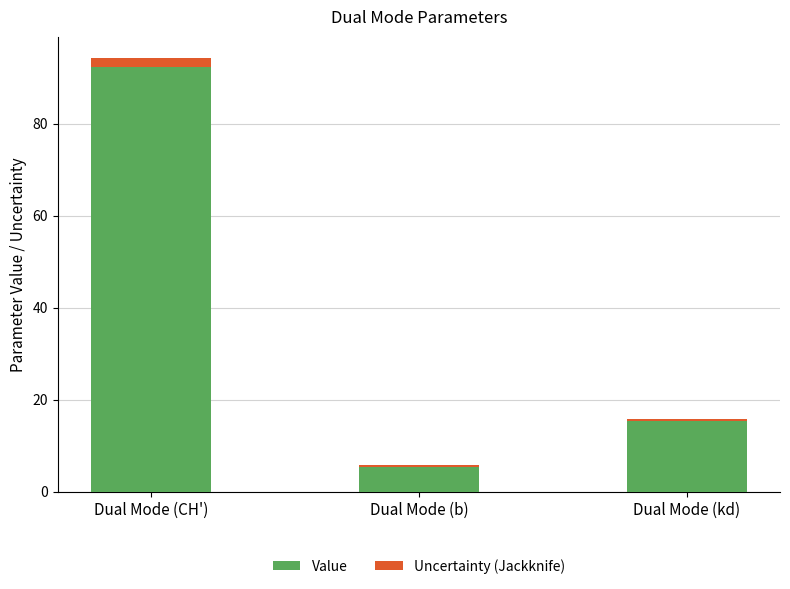

Reading right to left, what are the values for Value?

15.4	5.4	92.4